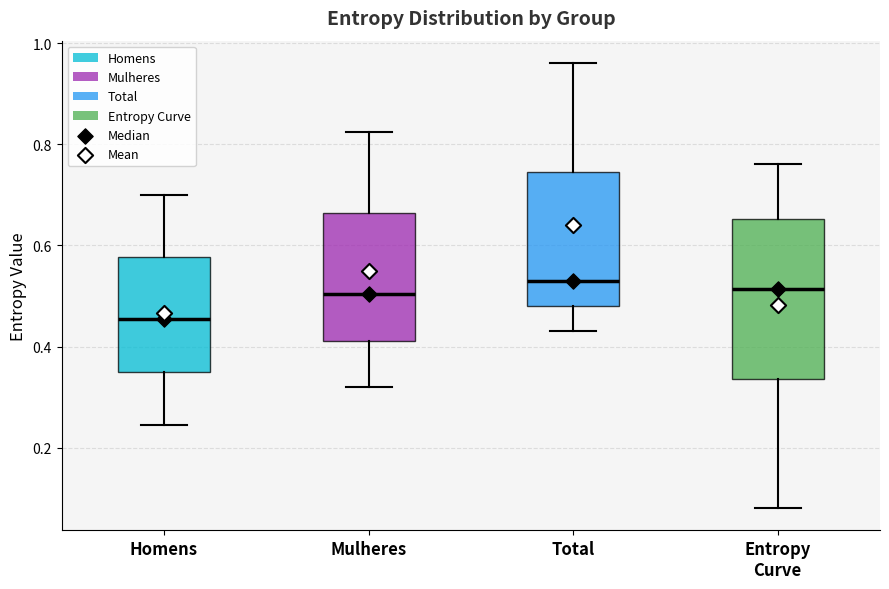

Reading left to right, read every box against the y-axis: the position of its median line, the range the box covers, and the ends of its whiskers. The values are not printed on the chart, so give them approximately, as read against the axis.

Homens: median 0.46, box 0.34 to 0.58, whiskers 0.24 to 0.70
Mulheres: median 0.50, box 0.42 to 0.66, whiskers 0.32 to 0.82
Total: median 0.54, box 0.48 to 0.74, whiskers 0.44 to 0.96
Entropy Curve: median 0.52, box 0.34 to 0.66, whiskers 0.08 to 0.76